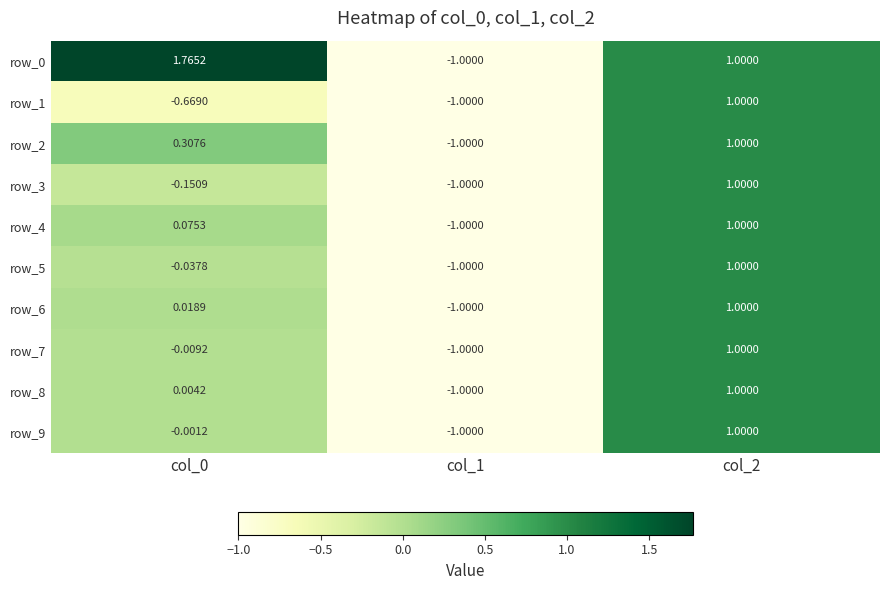

What is the maximum value for row_2?

1.0